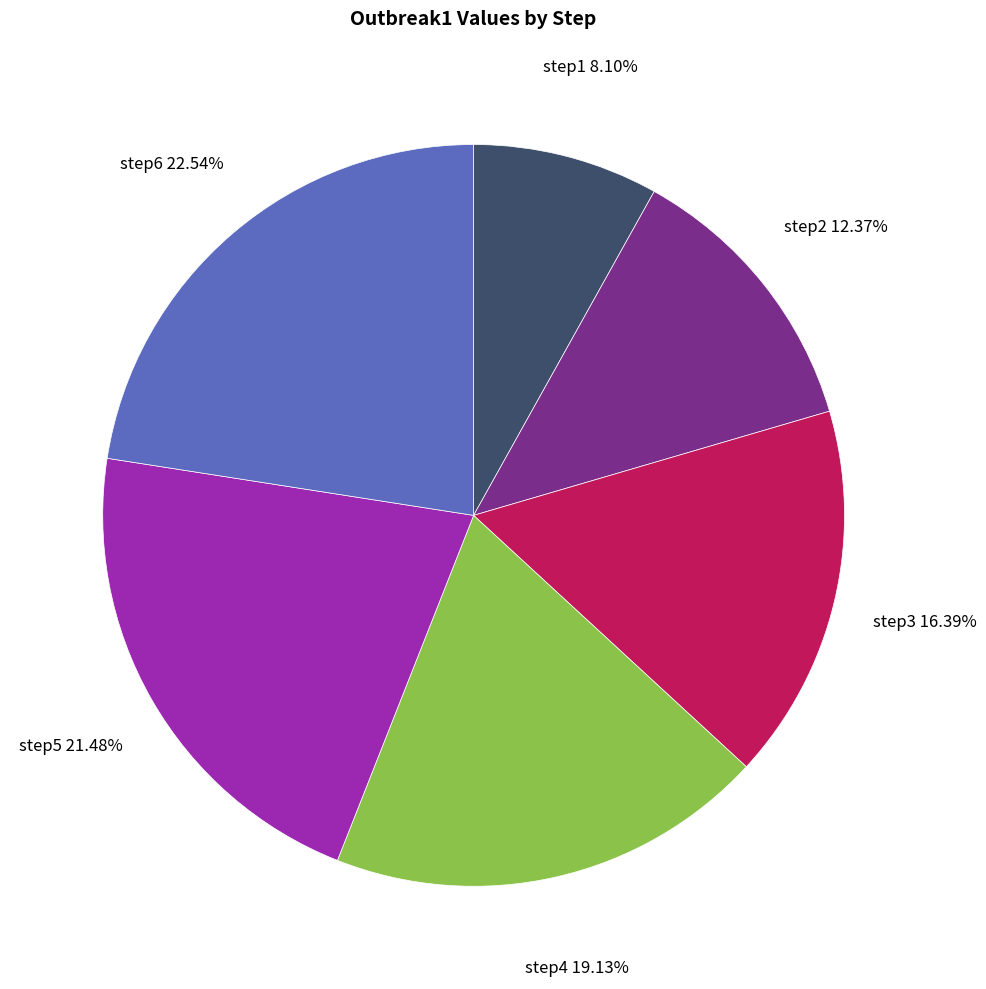

What percentage is the step2 slice, to the nearest percent?

12%